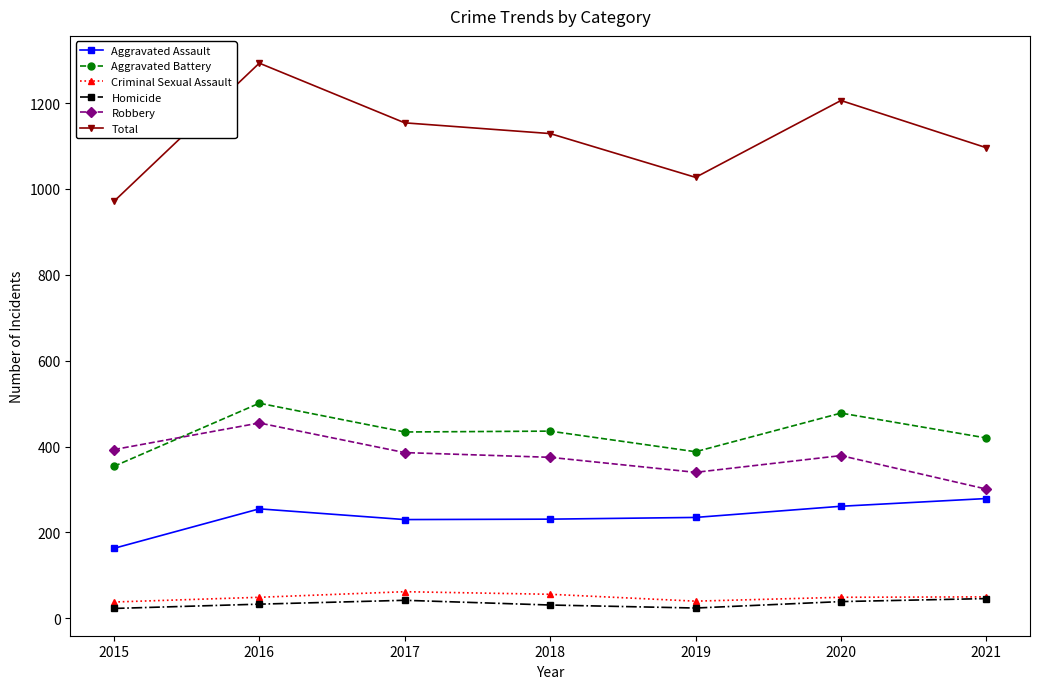

Is the value of Robbery at 2018 greater than the value of Homicide at 2021?

Yes